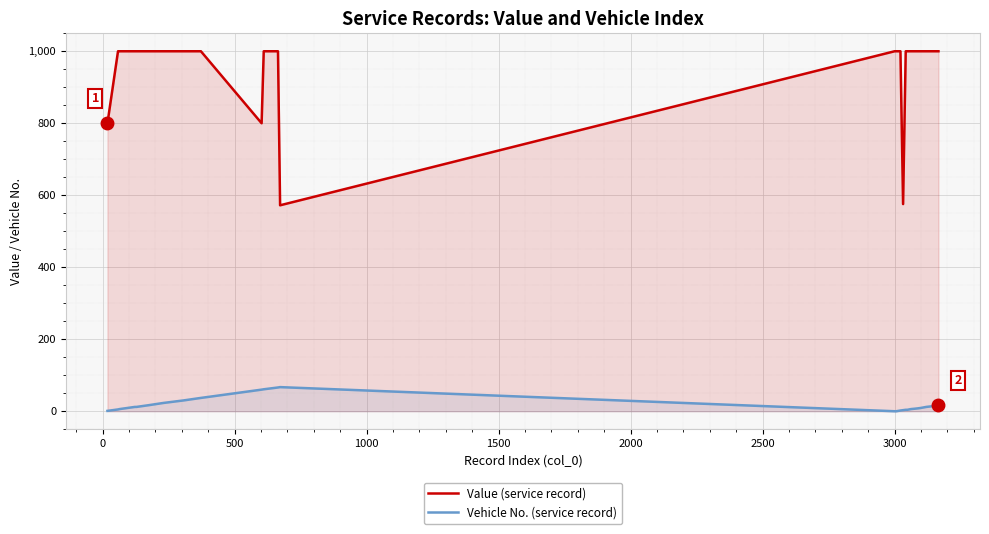

Which series has the widest spread of values?

Value (service record)